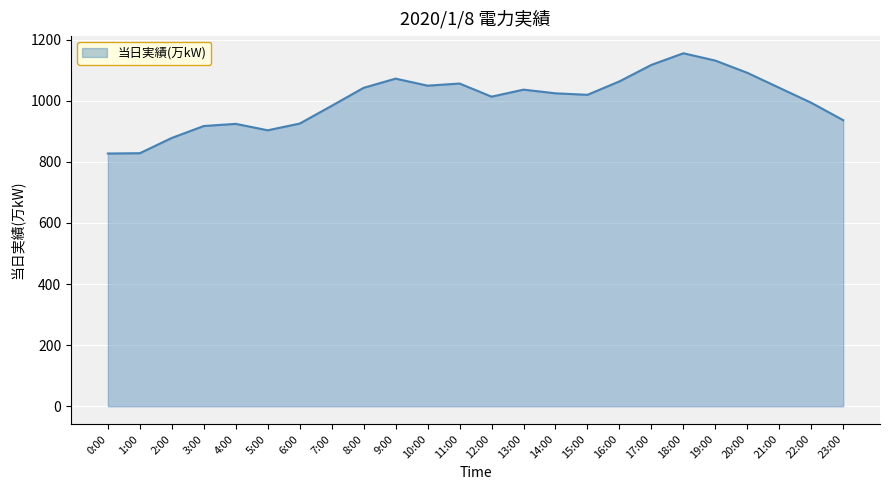

What is the minimum value shown in the chart?

827